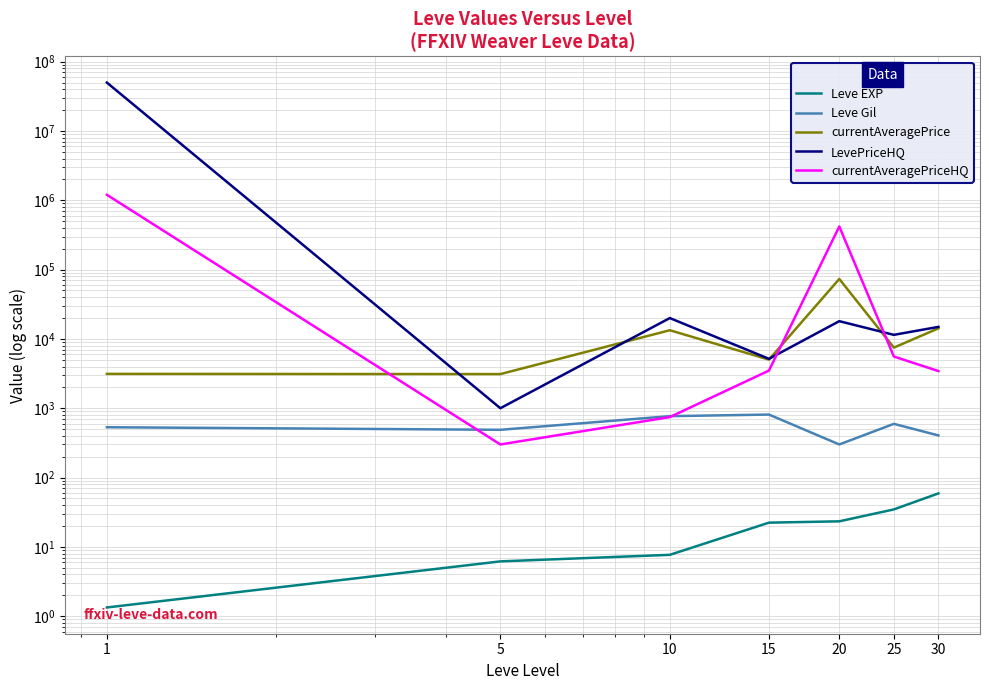

True or false: Leve EXP and currentAveragePriceHQ cross at least once.

False